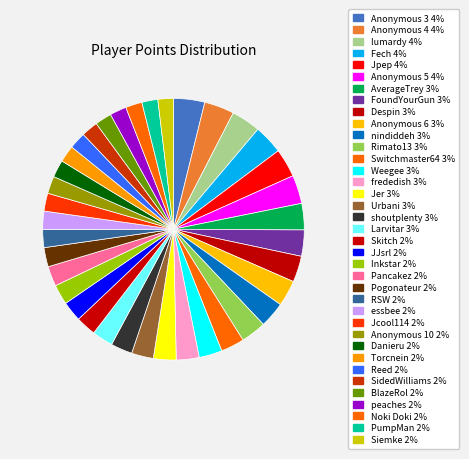

Does any single category account for the majority?

No